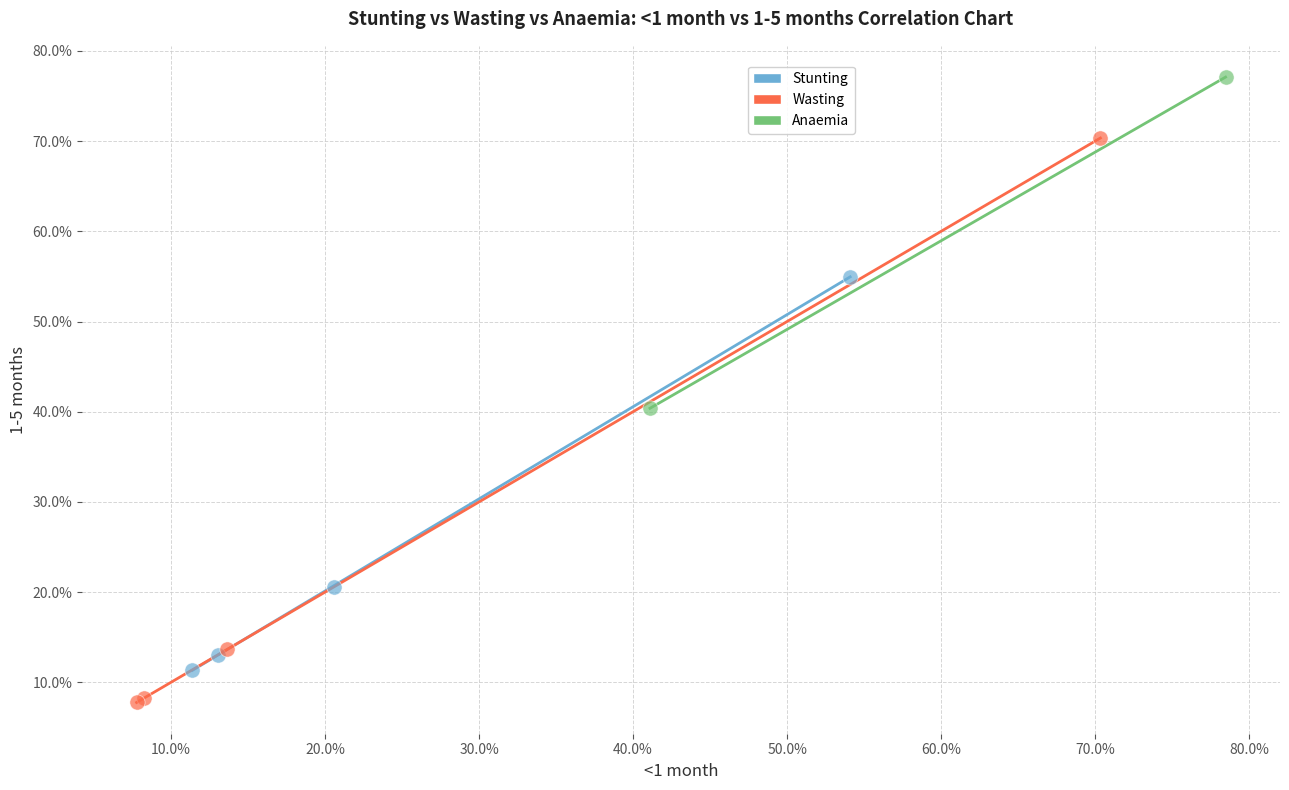

Which series contains the highest Y value?

Anaemia